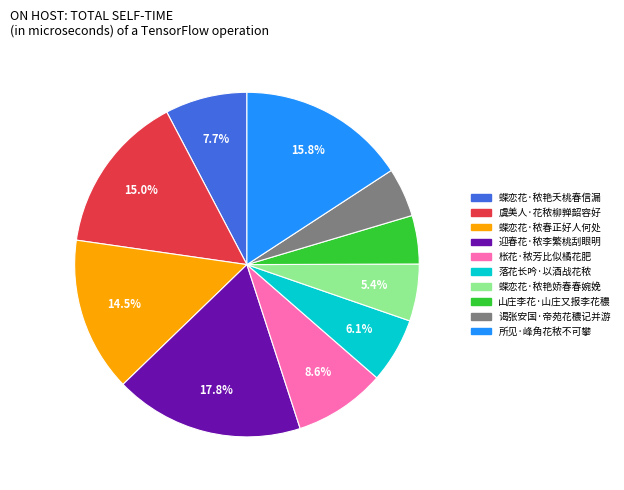

Which category has the biggest portion of the pie?

迎春花·秾李繁桃刮眼明